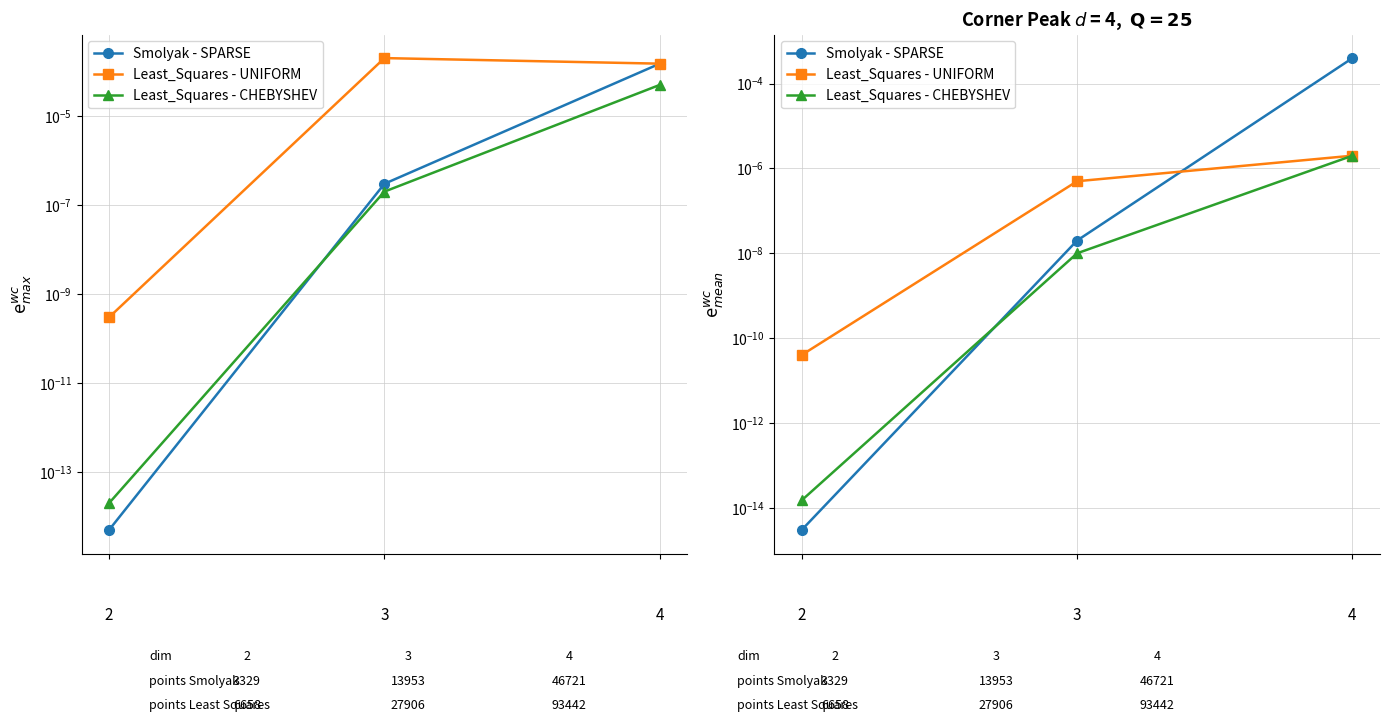

Which label corresponds to the largest value in the chart?

4